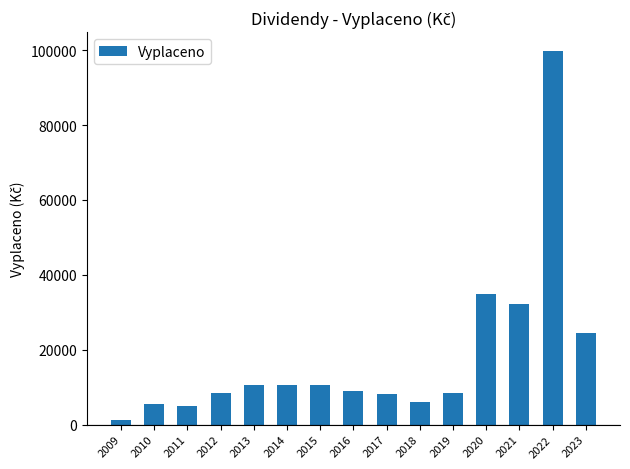

What is the change in value from 2021 to 2023?

-7750.1